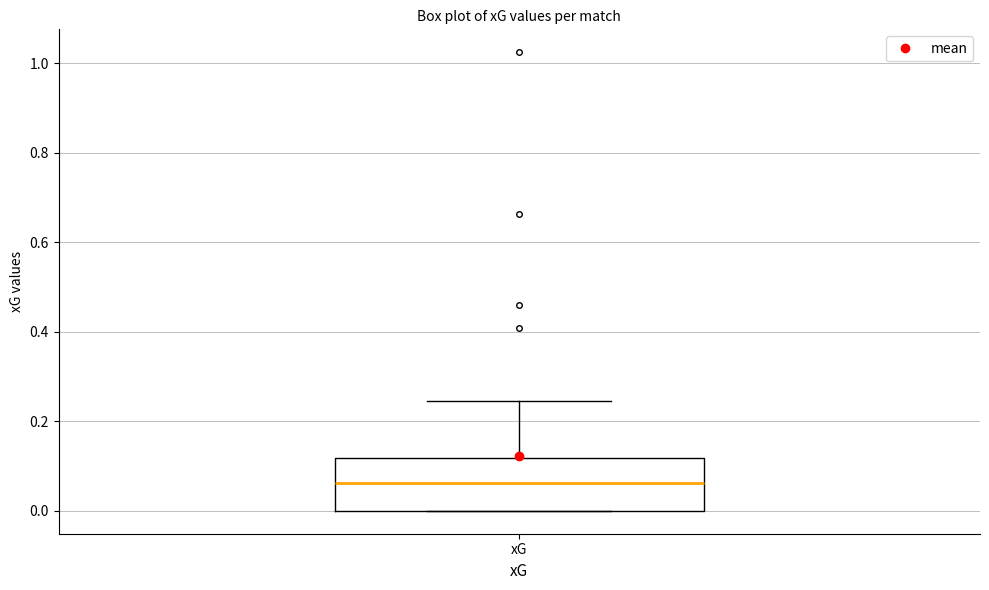

Transcribe this box plot: give where the median line is, the range the box spans, and where the two whiskers end, as read against the y-axis. The values are not printed on the chart, so give them approximately, as read against the axis.

median 0.06, box 0.00 to 0.12, whiskers 0.00 to 0.24